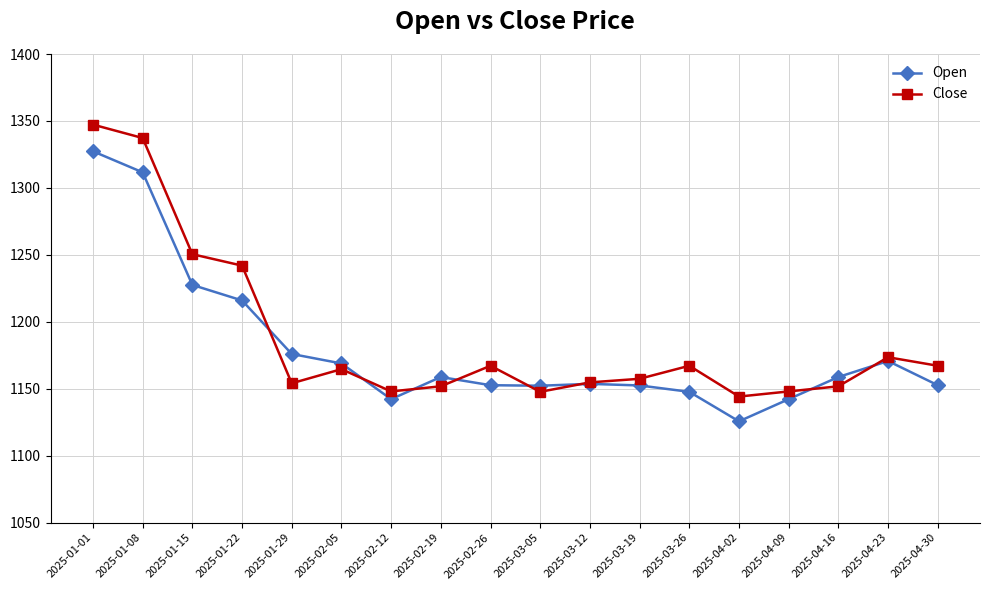

What is the label of the 3rd point from the right?

2025-04-16